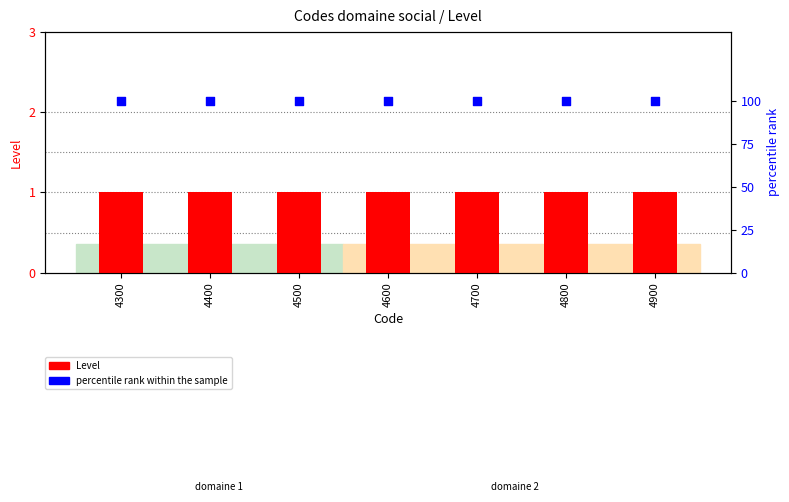

Which series has the widest spread of Y values?

Level